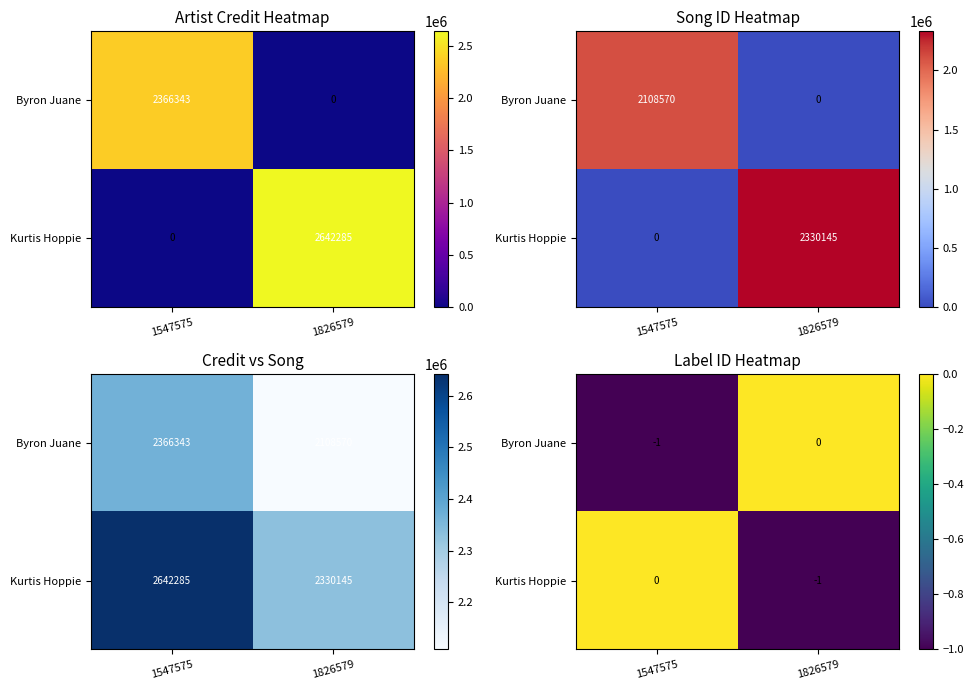

Count the number of categories in the chart.

2